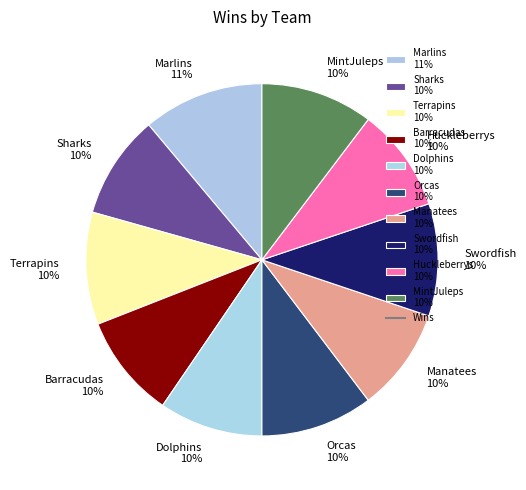

Approximately how many times larger is the value at Marlins 11% compared to MintJuleps 10%?

1.1